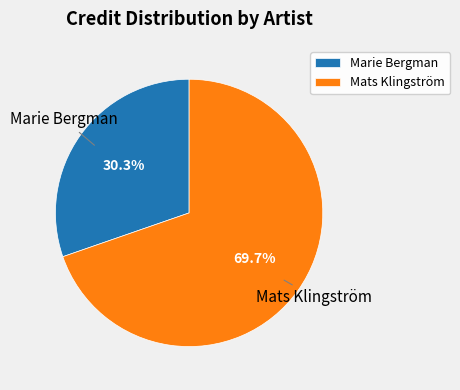

Which has a higher value, Marie Bergman or Mats Klingström?

Mats Klingström